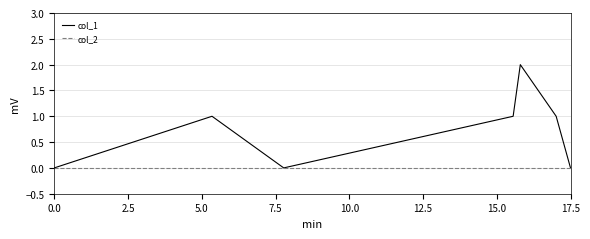

Which series has the largest total across all categories?

col_1